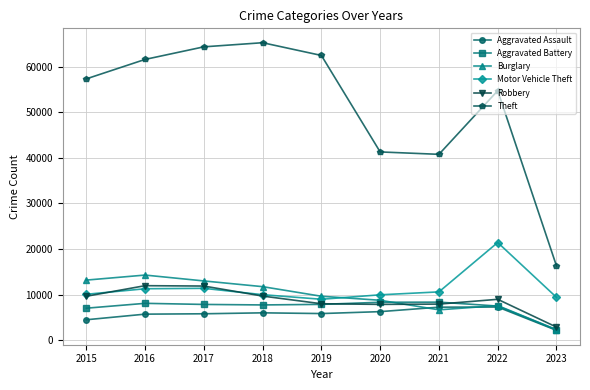

Which series has the widest spread of values?

Theft